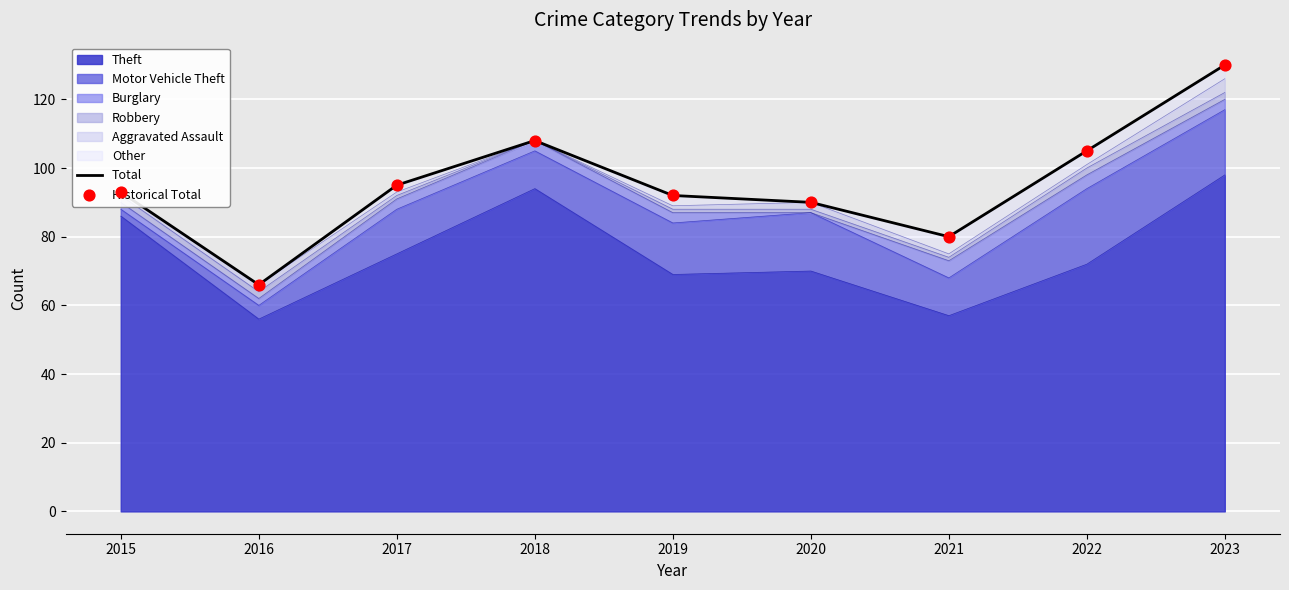

Which series contains the lowest Y value?

Total